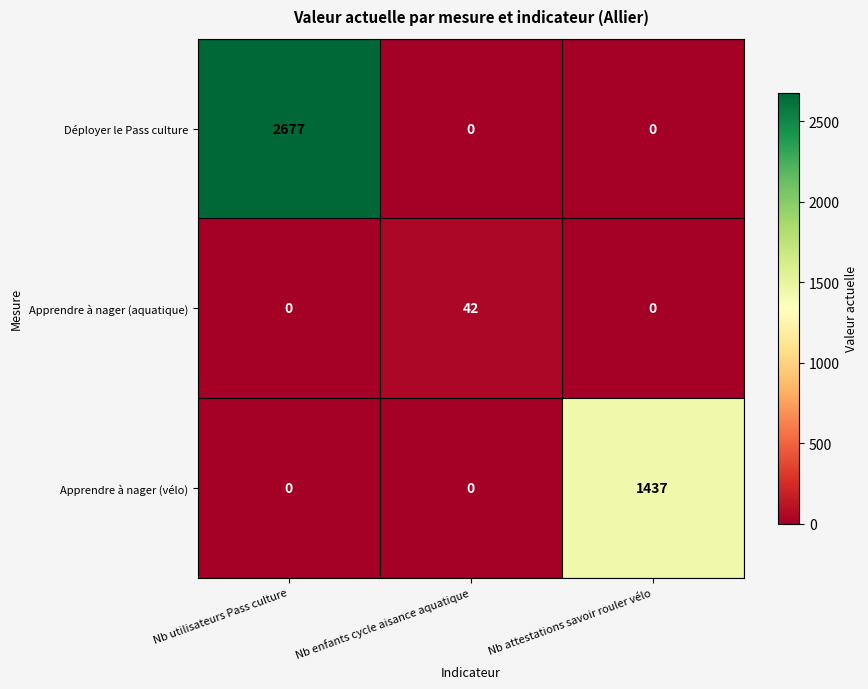

At which category does the chart reach its peak across all series?

Nb utilisateurs Pass culture